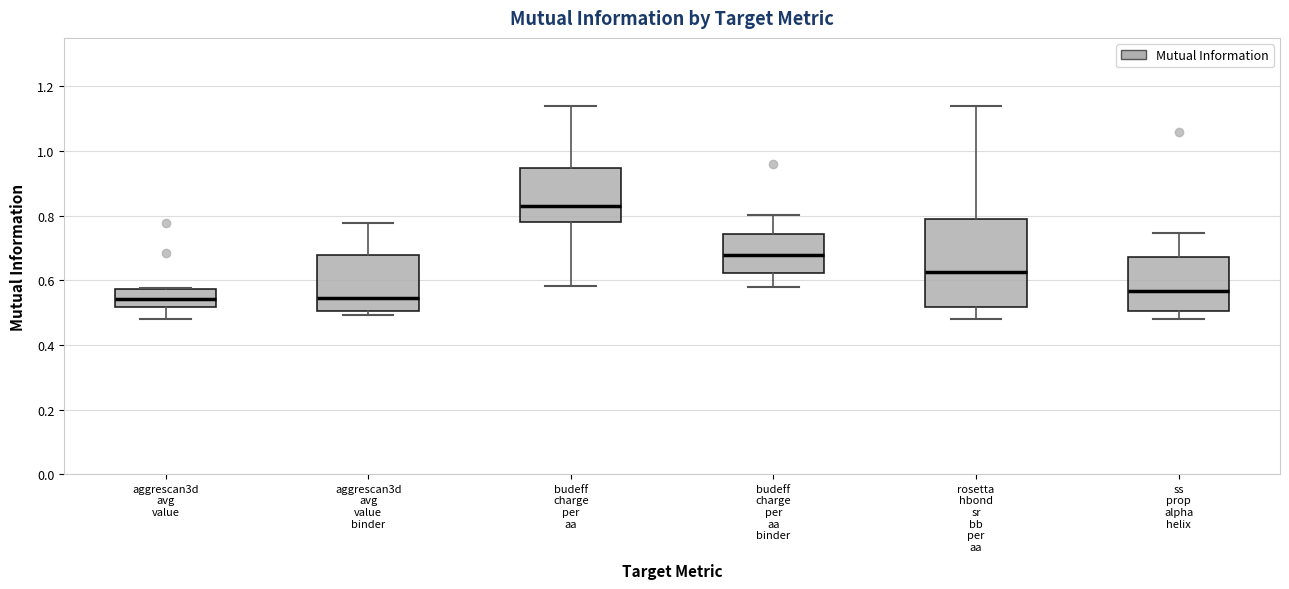

Reading left to right, transcribe this box plot: for each box, give where its median line is, the range the box spans, and where its two whiskers end, as read against the y-axis. The values are not printed on the chart, so give them approximately, as read against the axis.

aggrescan3d avg value: median 0.54, box 0.52 to 0.58, whiskers 0.48 to 0.58
aggrescan3d avg value binder: median 0.54, box 0.50 to 0.68, whiskers 0.50 (just below the box's lower edge) to 0.78
budeff charge per aa: median 0.82, box 0.78 to 0.94, whiskers 0.58 to 1.14
budeff charge per aa binder: median 0.68, box 0.62 to 0.74, whiskers 0.58 to 0.80
rosetta hbond sr bb per aa: median 0.62, box 0.52 to 0.78, whiskers 0.48 to 1.14
ss prop alpha helix: median 0.56, box 0.50 to 0.68, whiskers 0.48 to 0.74